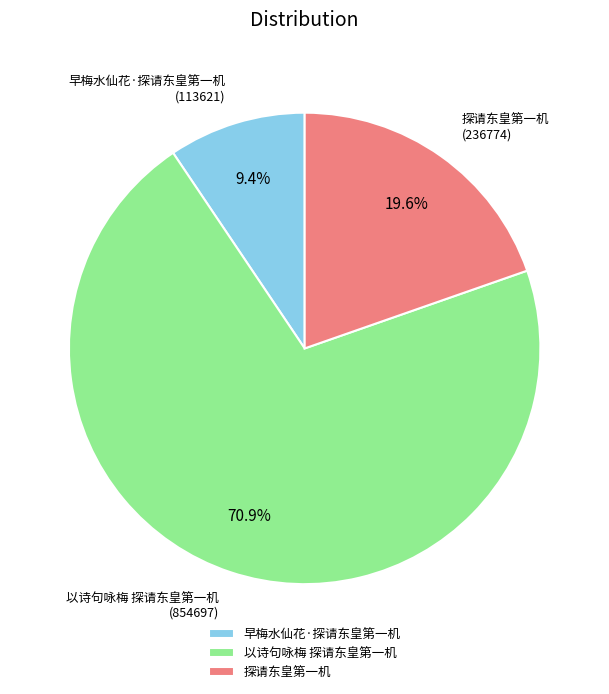

What percentage do 早梅水仙花·探请东皇第一机 and 以诗句咏梅 探请东皇第一机 together represent?

80.4%